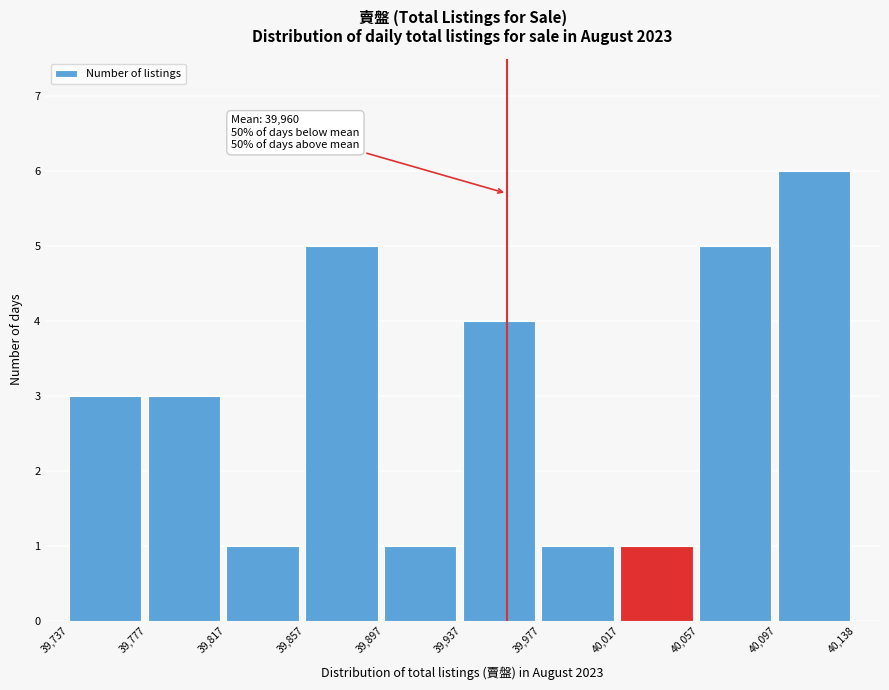

Which range on the x-axis has the tallest bar?

40,097 to 40,138